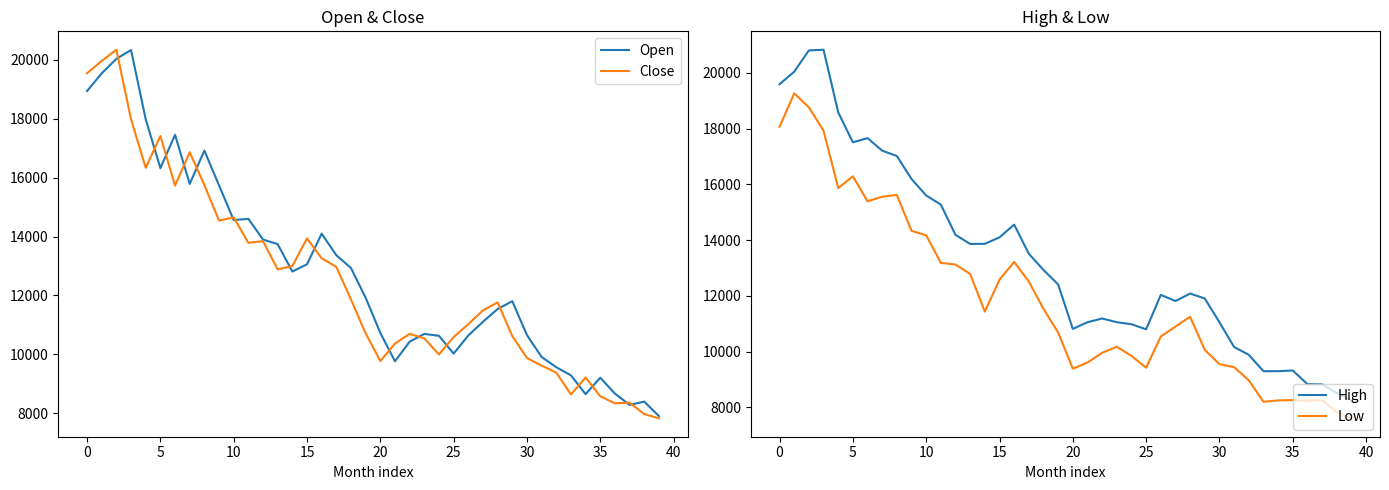

True or false: High has more than 1 interior local peaks.

True